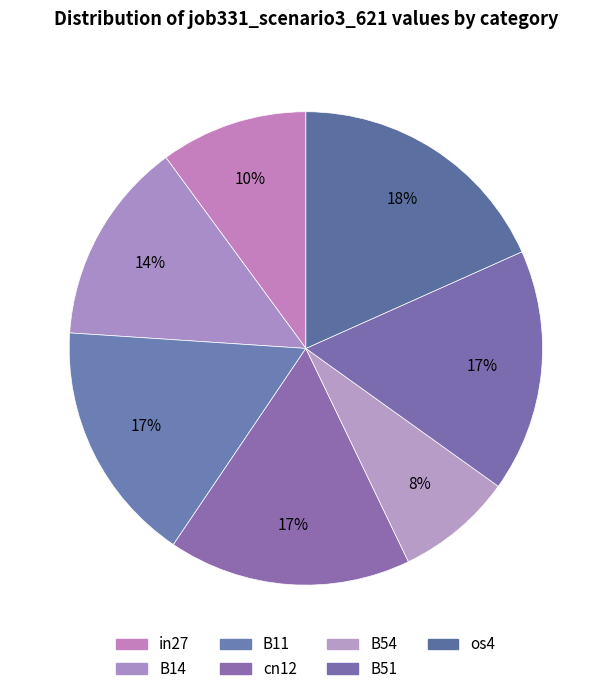

Which category has the smallest portion of the pie?

B54